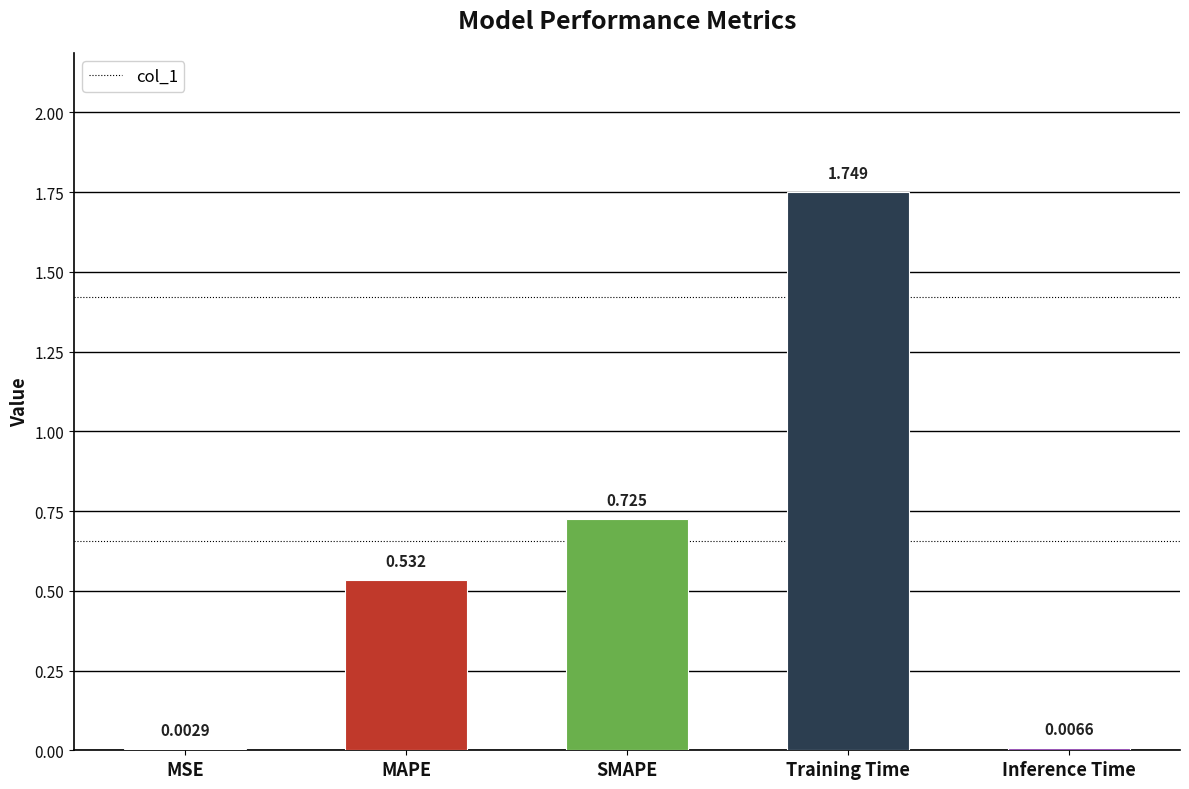

Are the bars horizontal?

No